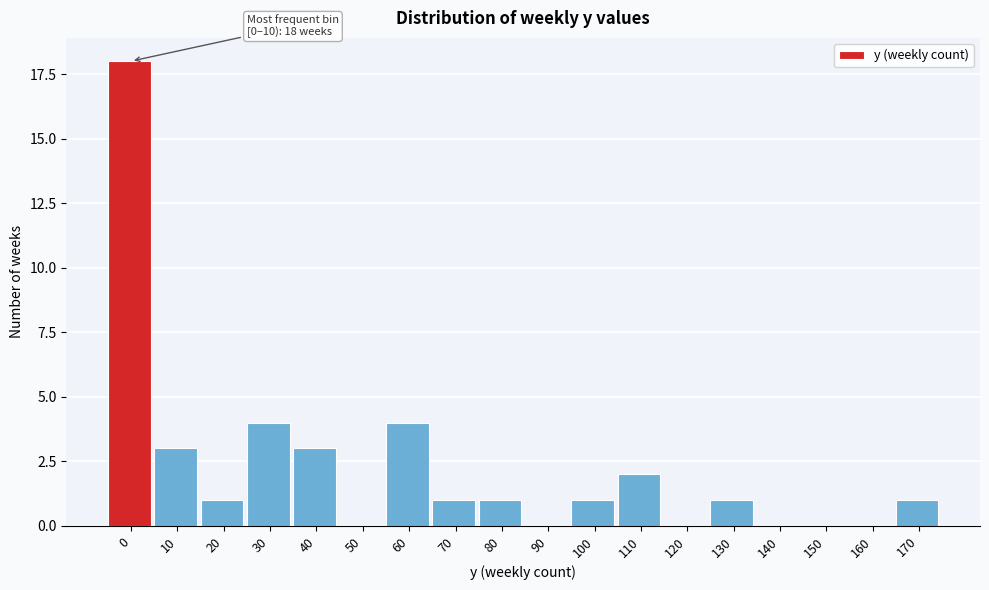

Reading left to right, extract all data points from this chart.

0=18	10=3	20=1	30=4	40=3	50=0	60=4	70=1	80=1	90=0	100=1	110=2	120=0	130=1	140=0	150=0	160=0	170=1